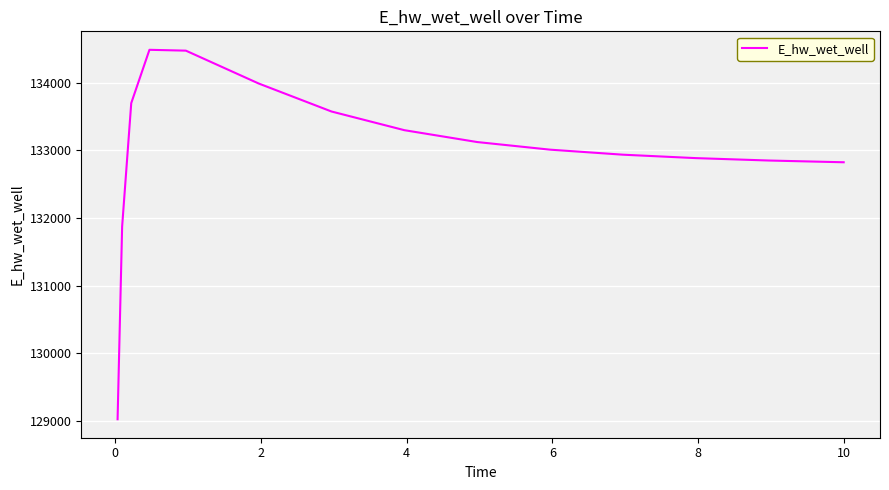

How many lines are shown in the chart?

1